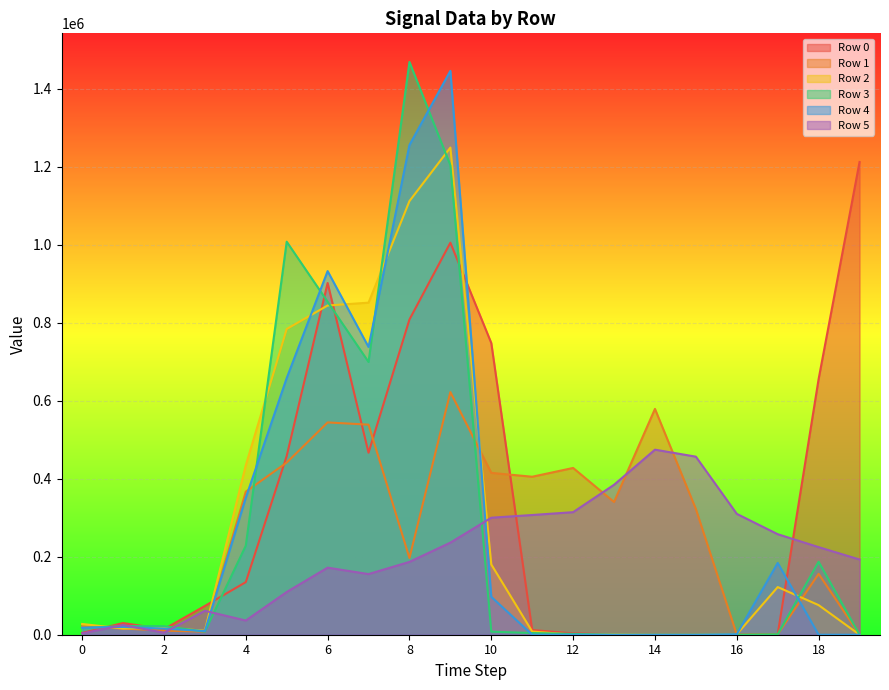

What is the highest value of the Row 0 series?

1212320